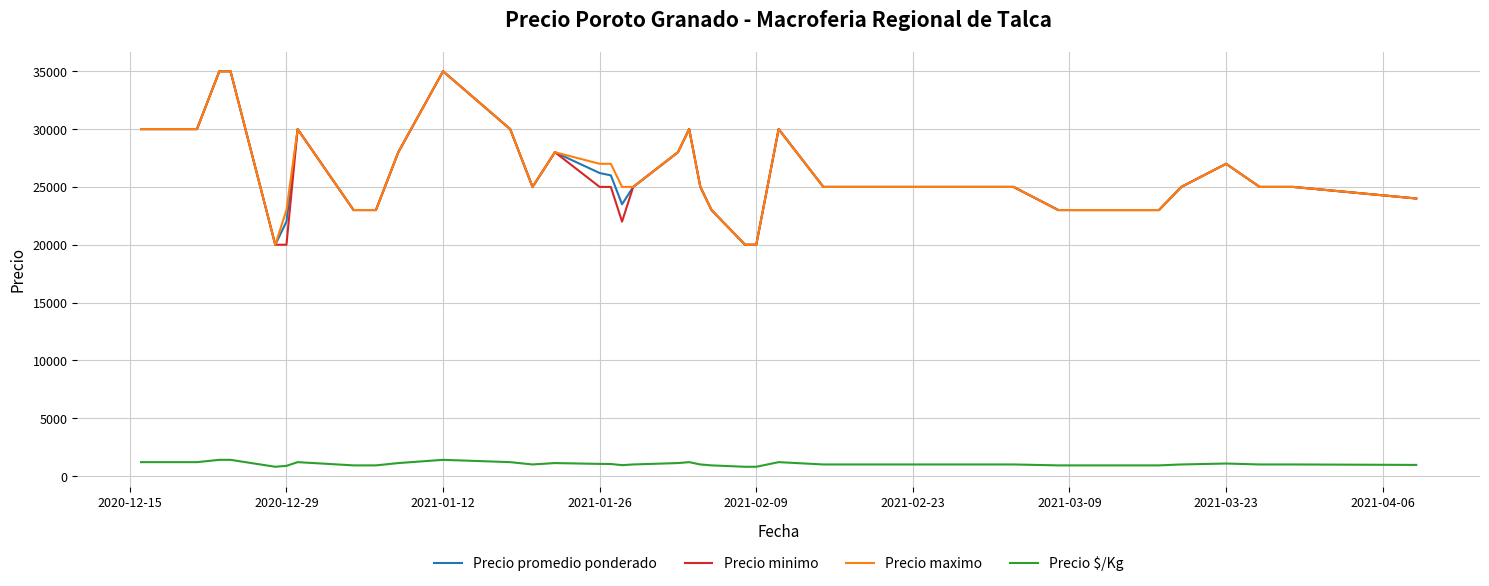

True or false: Precio minimo and Precio $/Kg cross at least once.

False